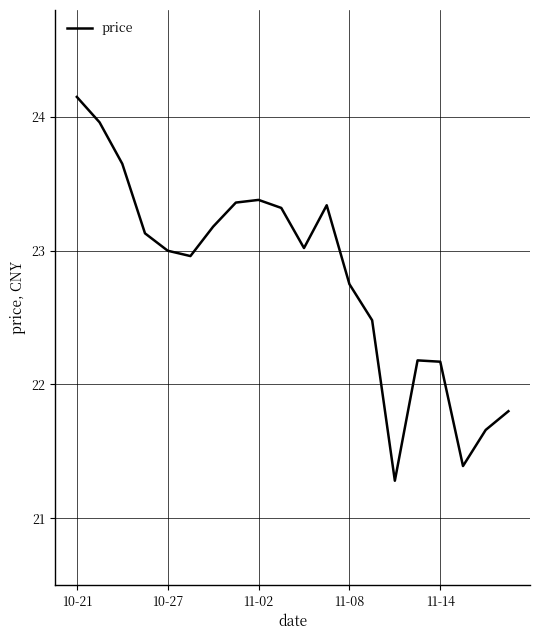

What is the smallest value displayed?

21.3